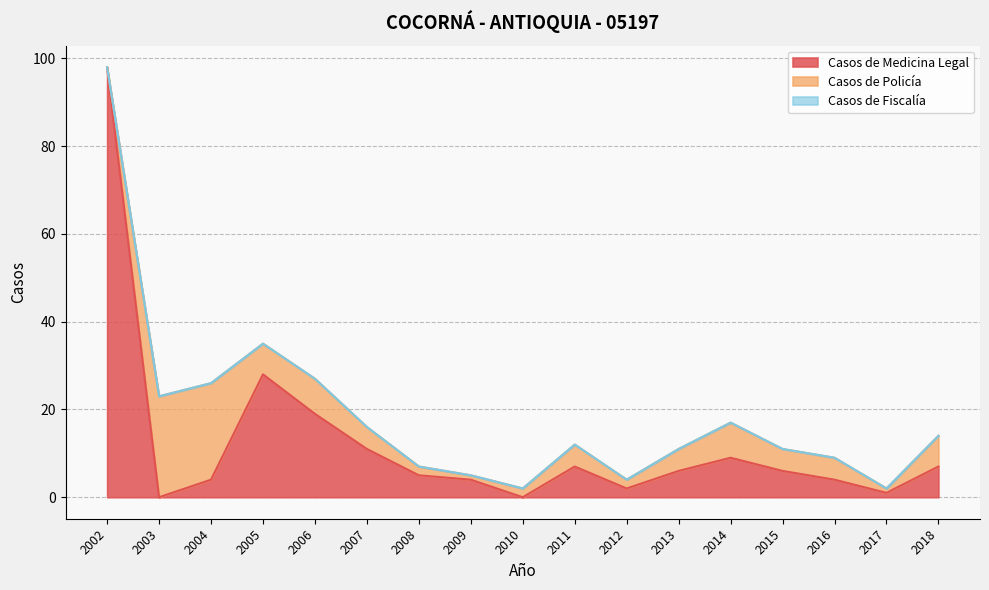

List the series in order of their overall mean, lowest first.

Casos de Fiscalía, Casos de Policía, Casos de Medicina Legal